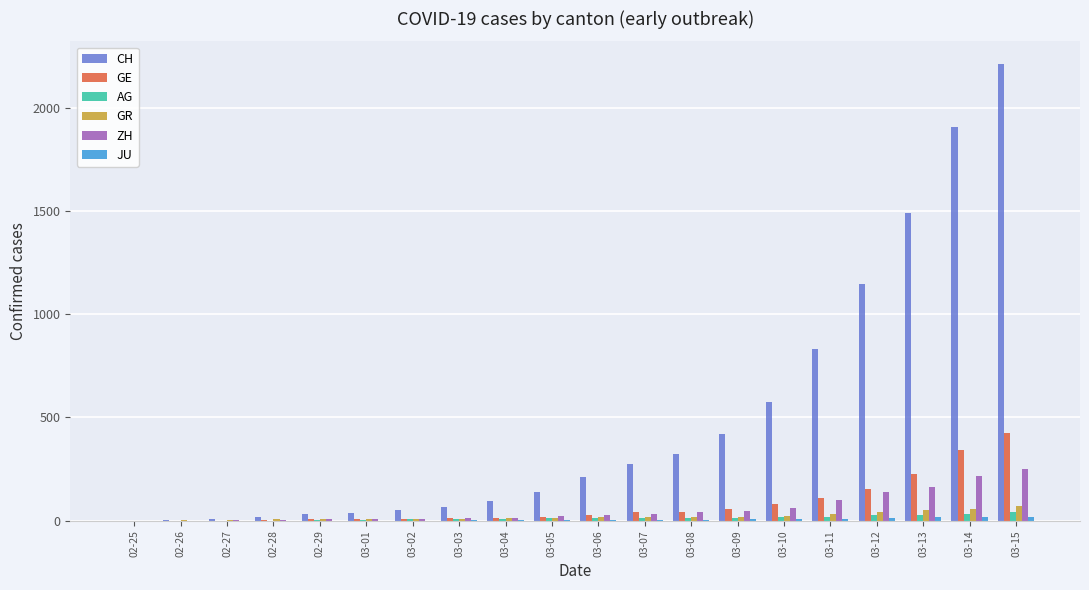

Which series changed the most between 03-01 and 03-15?

CH